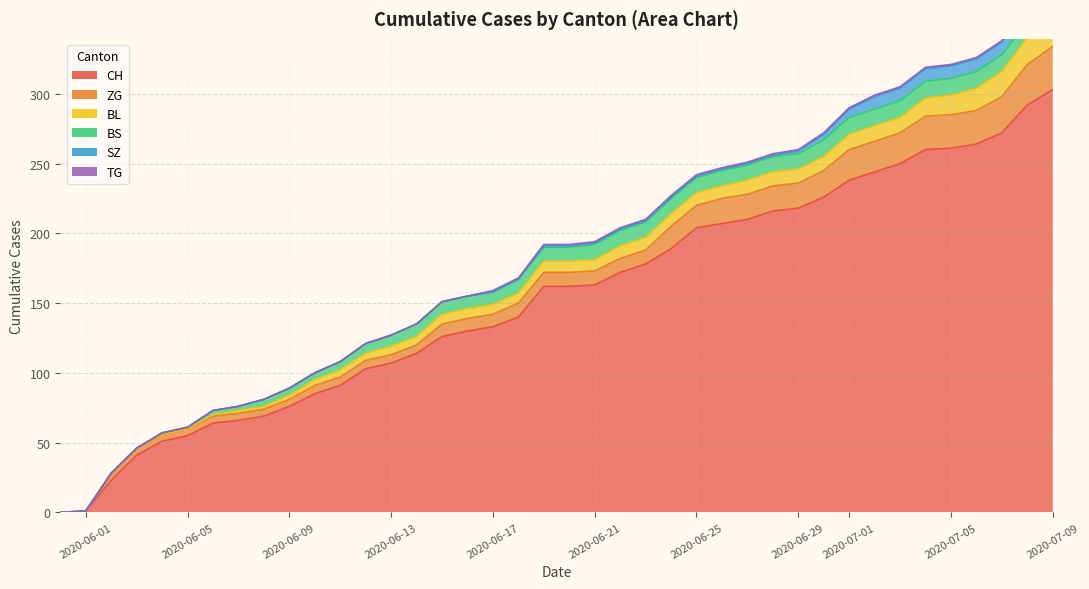

What is the maximum value shown in the chart?

303